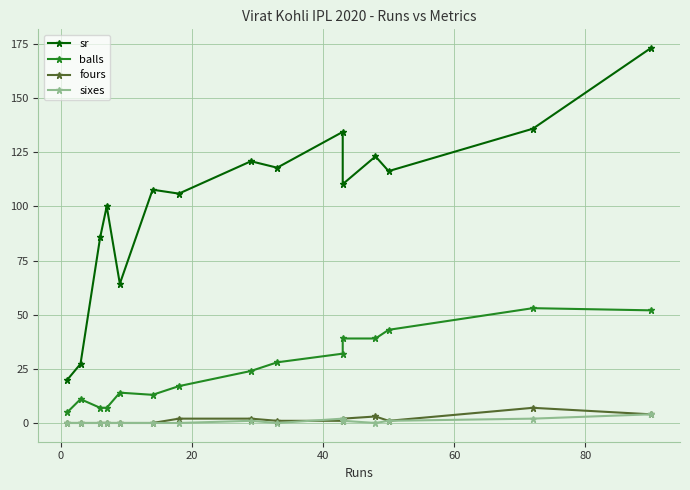

At how many categories does at least one series exceed 19?

15